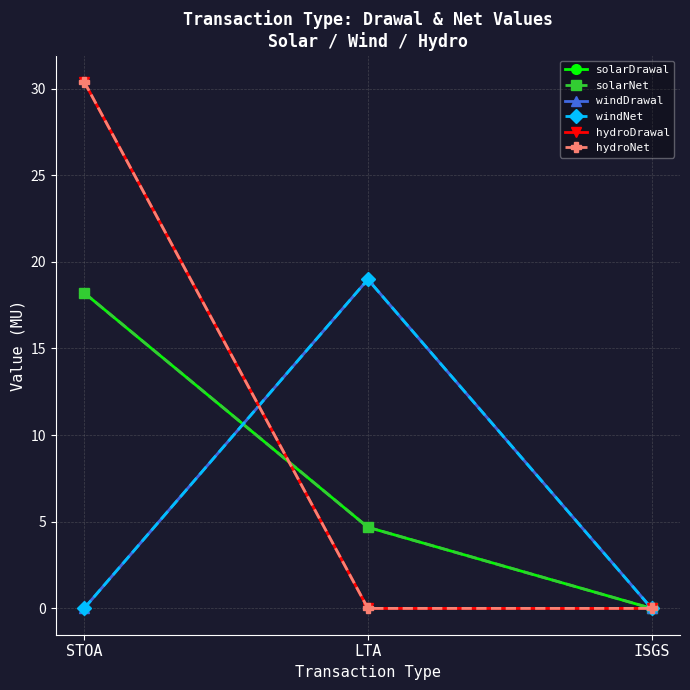

Reading right to left, list all the values displayed in this chart.

solarDrawal: ISGS=0.0	LTA=4.7	STOA=18.2
solarNet: ISGS=0.0	LTA=4.7	STOA=18.2
windDrawal: ISGS=0.0	LTA=19.0	STOA=0.0
windNet: ISGS=0.0	LTA=19.0	STOA=0.0
hydroDrawal: ISGS=0.0	LTA=0.0	STOA=30.4
hydroNet: ISGS=0.0	LTA=0.0	STOA=30.4